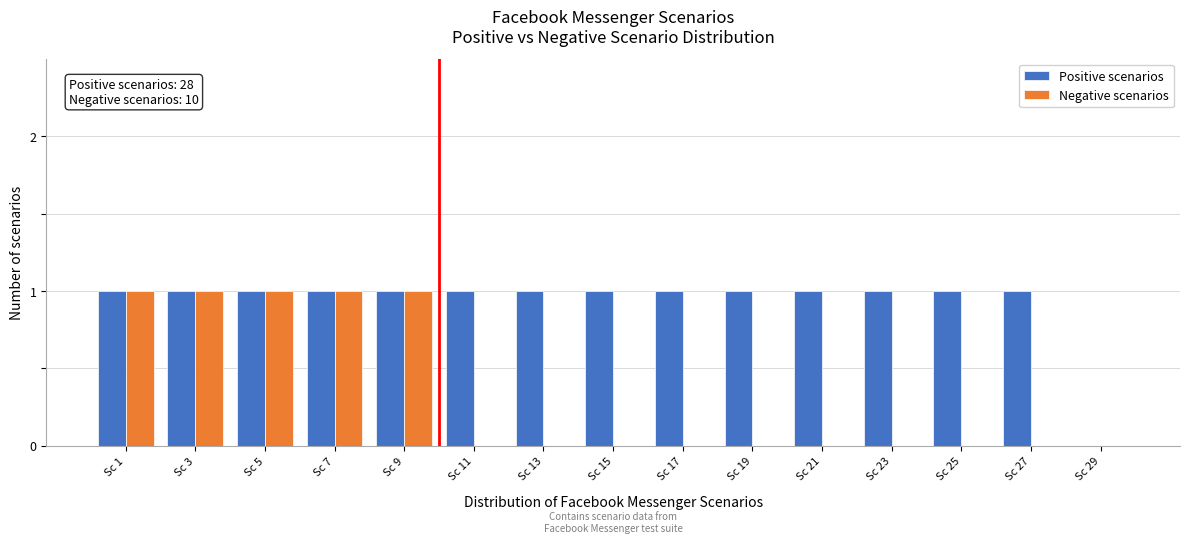

Reading left to right, what are all the values shown in this chart?

Positive scenarios: Sc 1=1	Sc 3=1	Sc 5=1	Sc 7=1	Sc 9=1	Sc 11=1	Sc 13=1	Sc 15=1	Sc 17=1	Sc 19=1	Sc 21=1	Sc 23=1	Sc 25=1	Sc 27=1	Sc 29=0
Negative scenarios: Sc 1=1	Sc 3=1	Sc 5=1	Sc 7=1	Sc 9=1	Sc 11=0	Sc 13=0	Sc 15=0	Sc 17=0	Sc 19=0	Sc 21=0	Sc 23=0	Sc 25=0	Sc 27=0	Sc 29=0